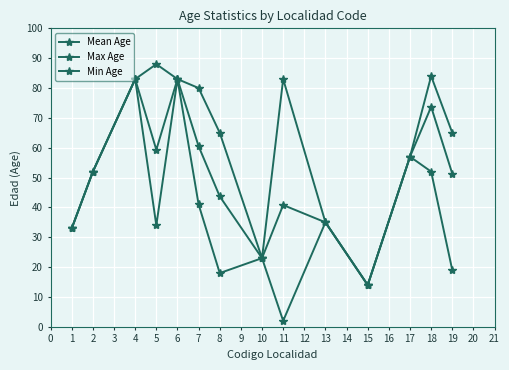

How many distinct data groups are displayed?

3